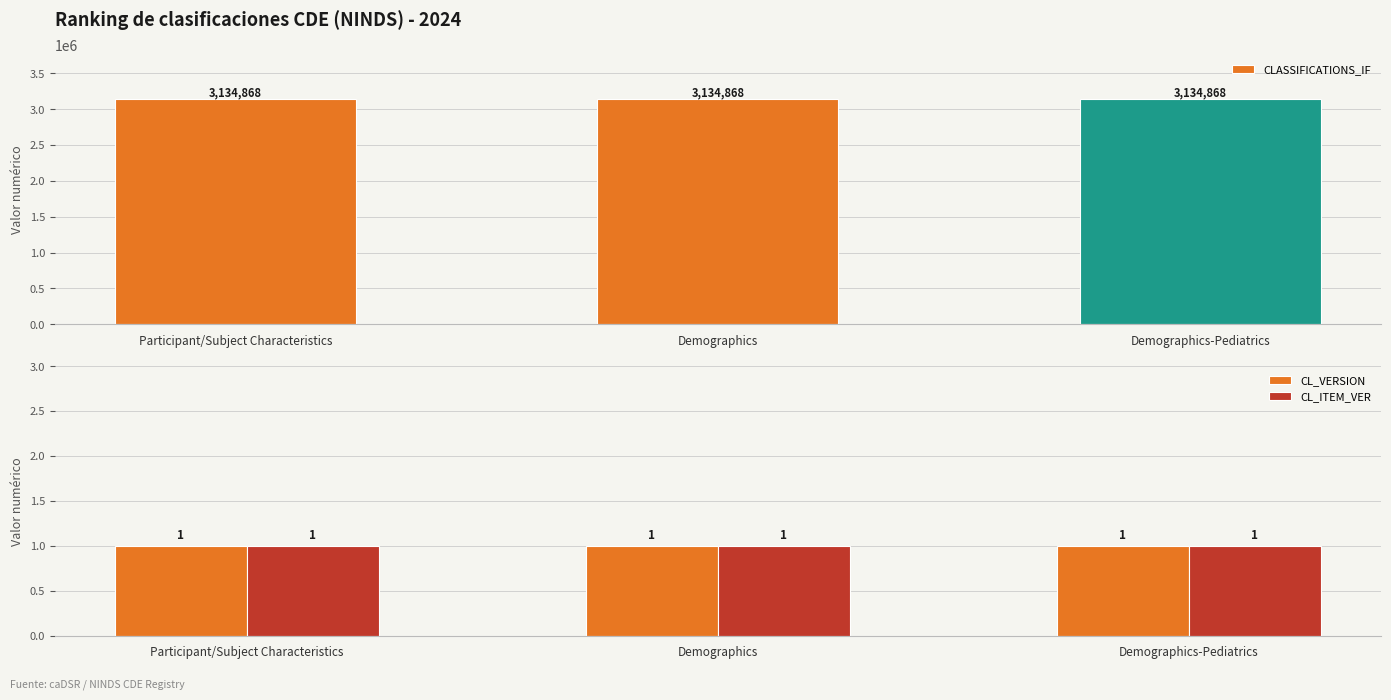

At which category is the sum across all series the highest?

Participant/Subject Characteristics